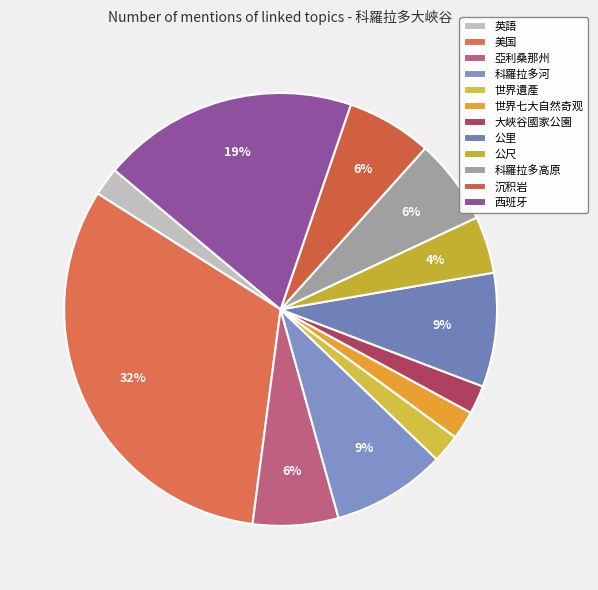

What is the change in value from 公尺 to 沉积岩?

+1